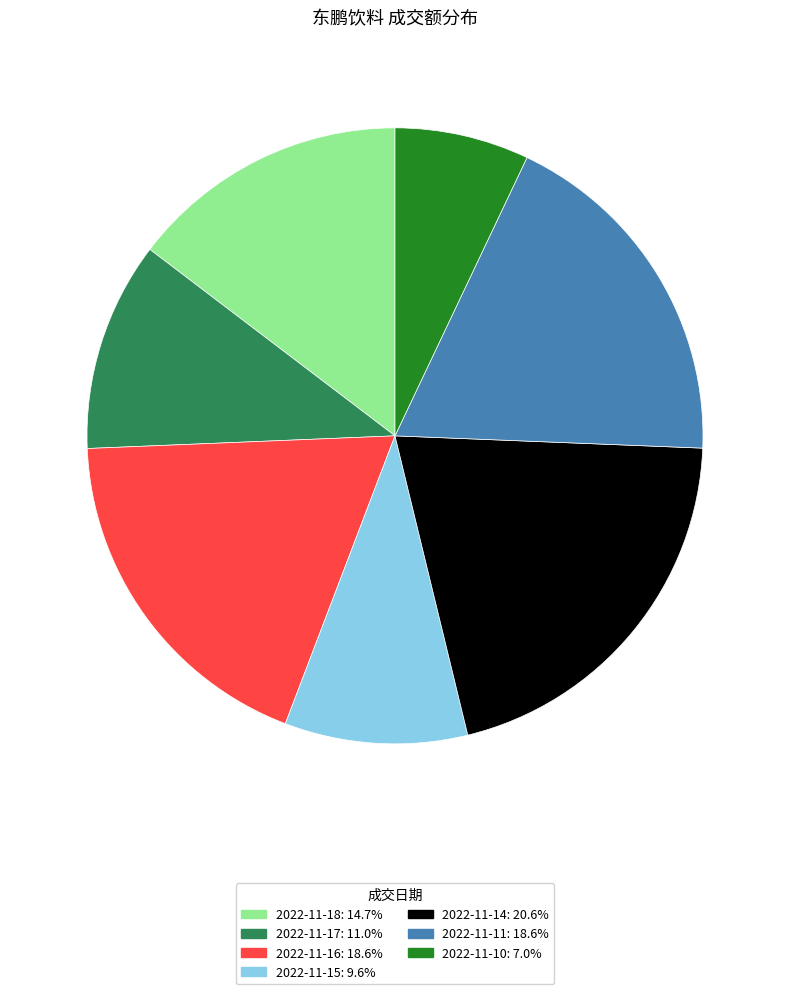

Is 2022-11-14 the majority of the pie?

No